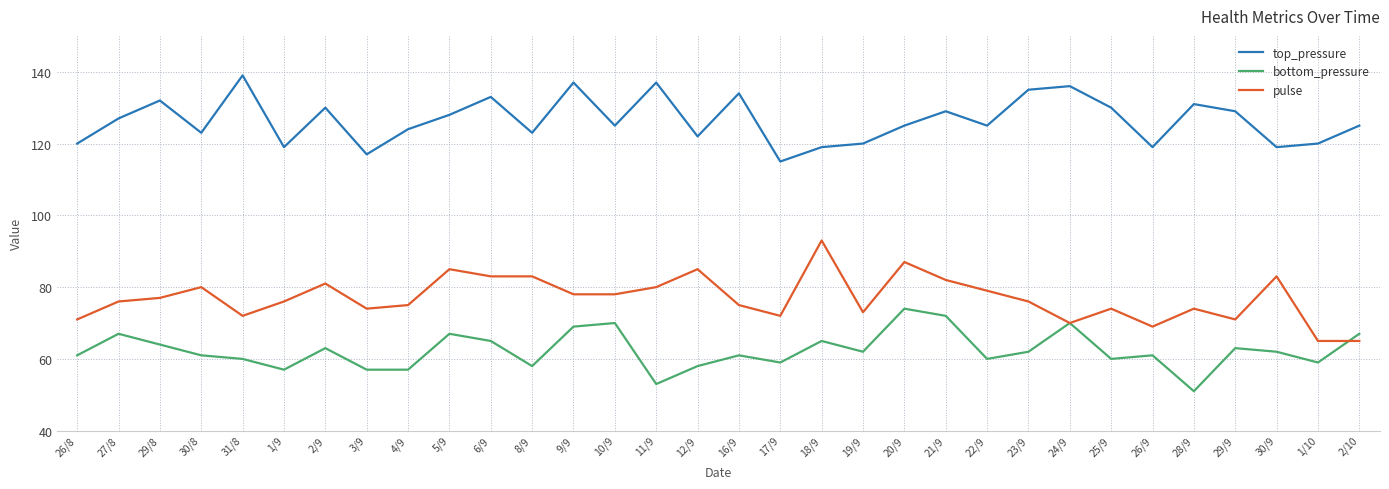

Rank the series by their average value, from lowest to highest.

bottom_pressure, pulse, top_pressure